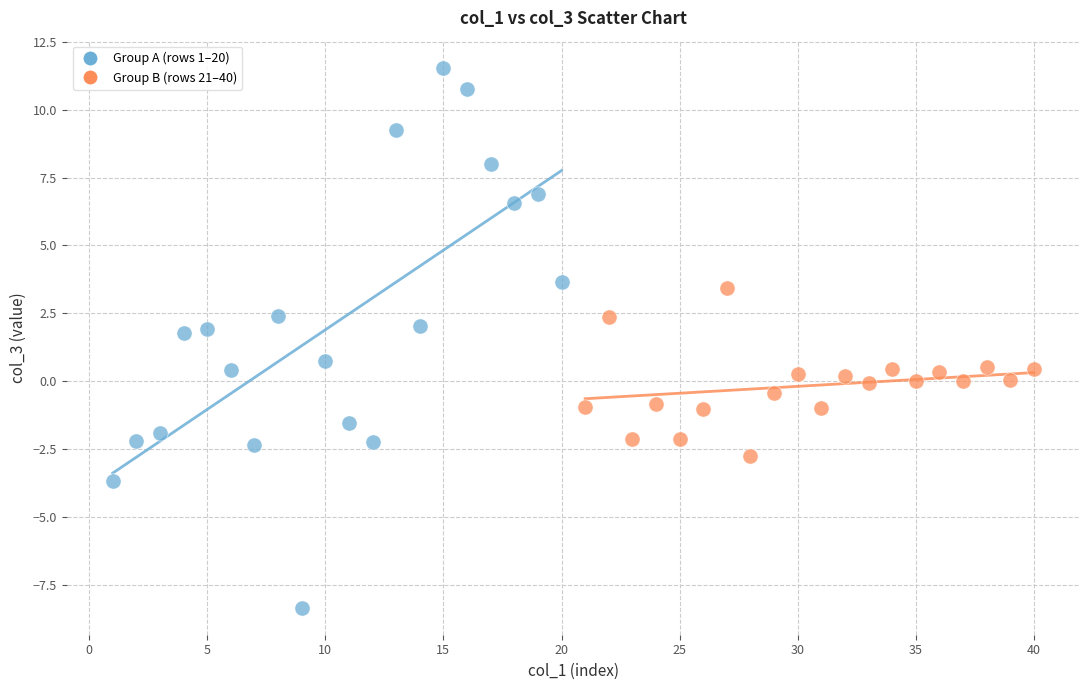

Which series reaches the maximum Y coordinate?

Group A (rows 1–20)